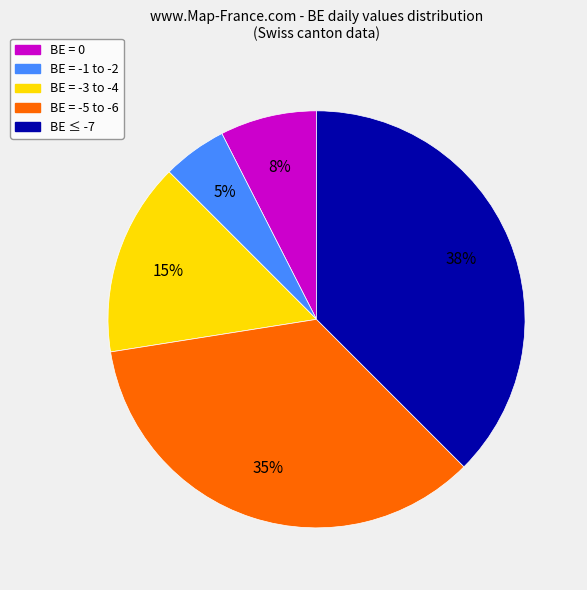

To the nearest percent, what is the average slice percentage?

20%